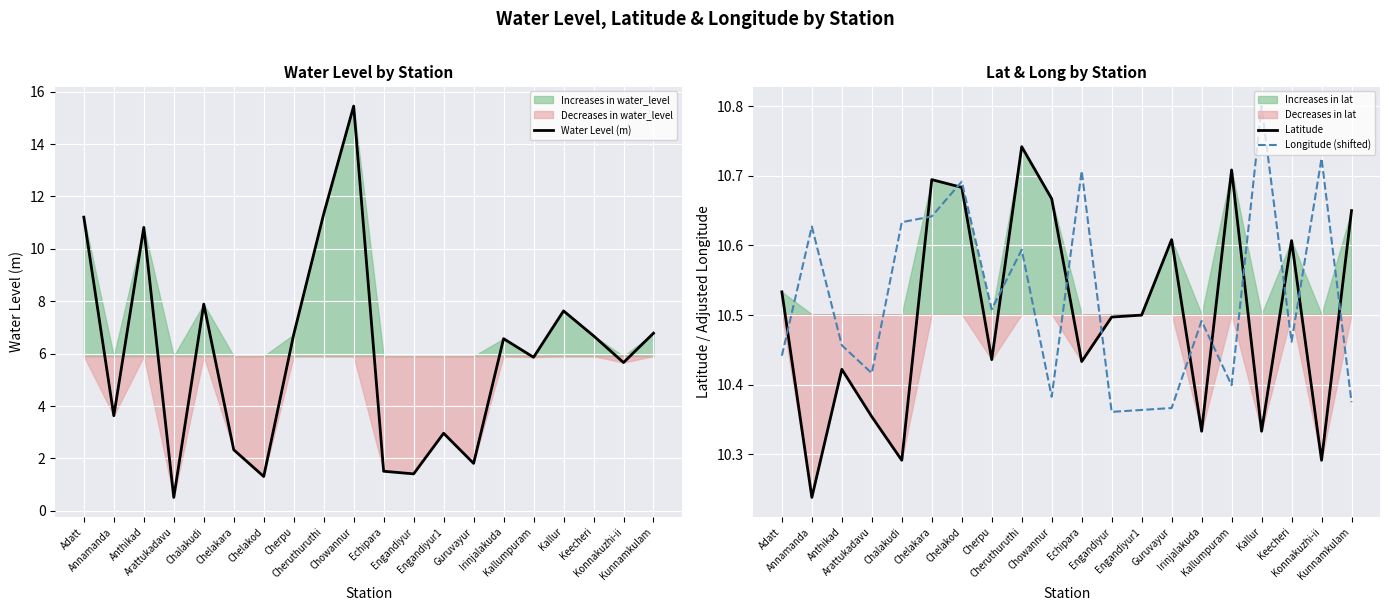

List the series in order of their peak value, highest first.

Water Level (m), Longitude (shifted), Latitude